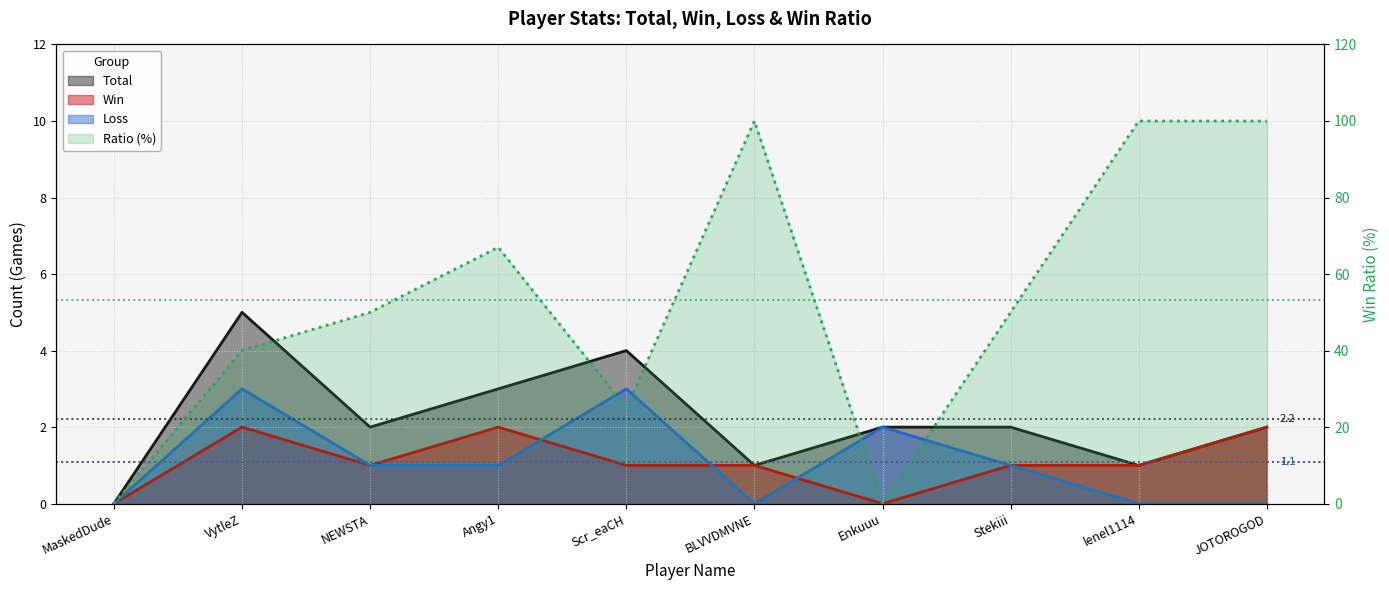

True or false: Win and Loss cross at least once.

True